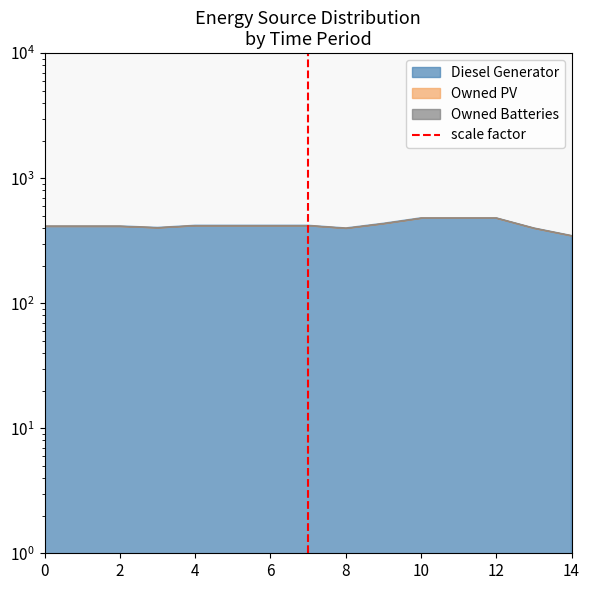

How many values are between 0 and 1?

2